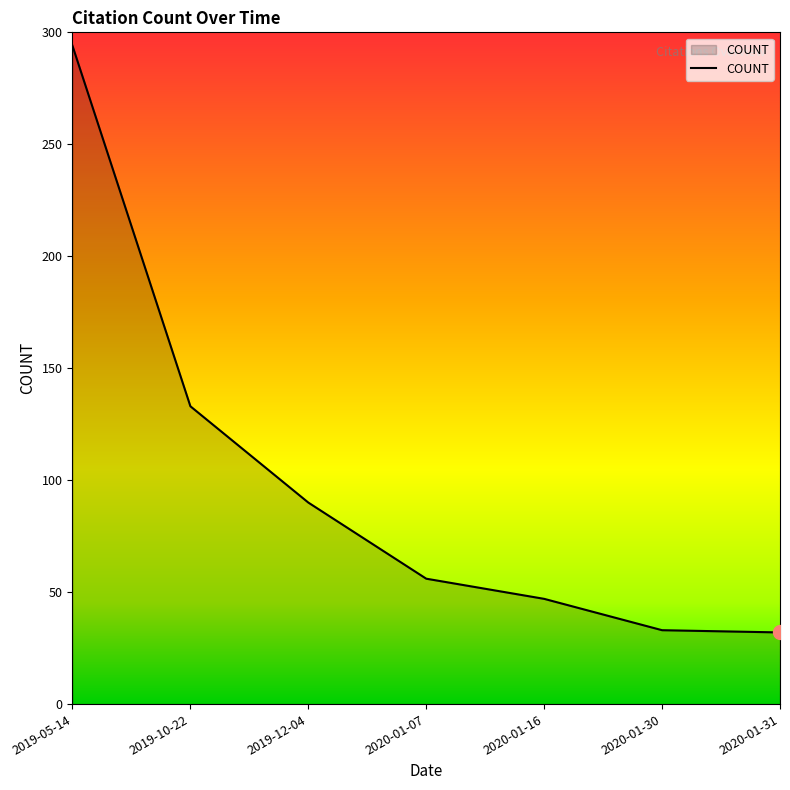

What is the average value?

98